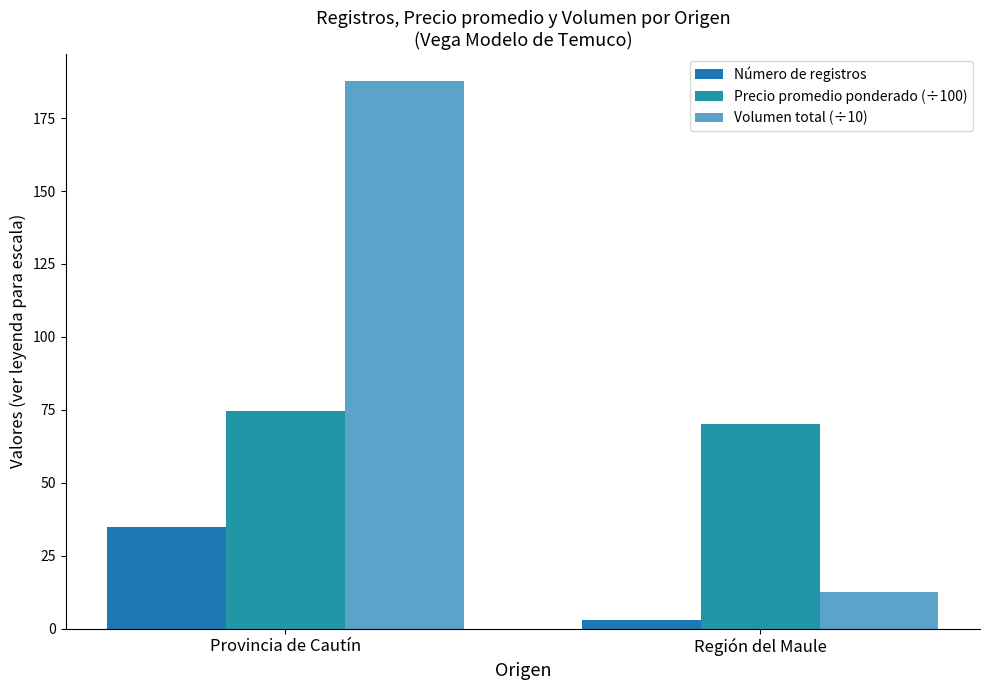

How many bars are there in total?

6